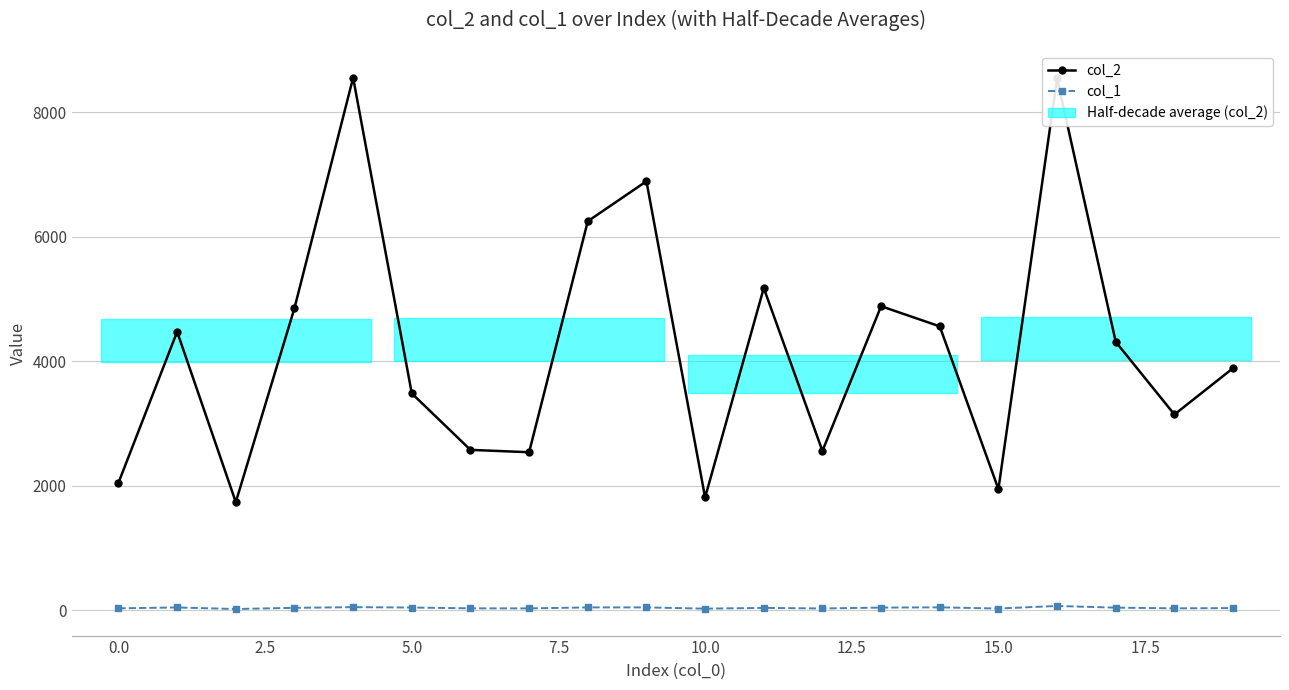

Between 5.0 and 17.5, which series saw the biggest shift?

col_2